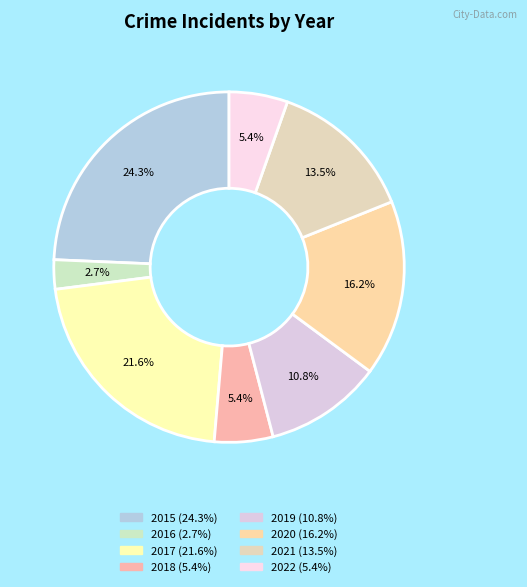

What percentage do 2021 and 2016 together represent?

16.2%